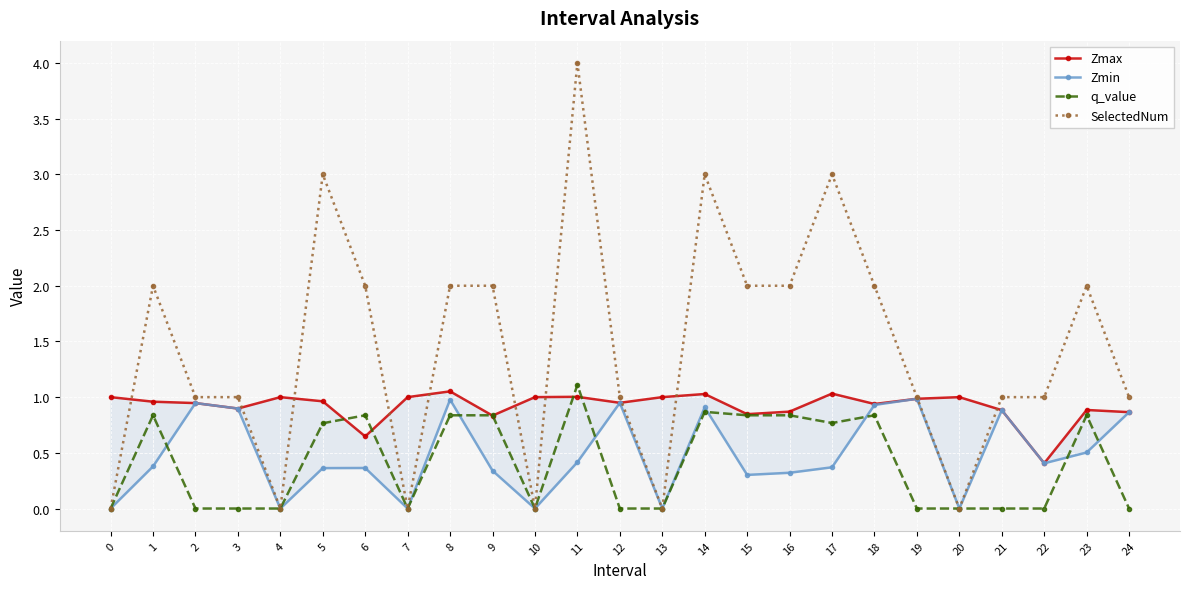

Between 10 and 14, which is larger?

14